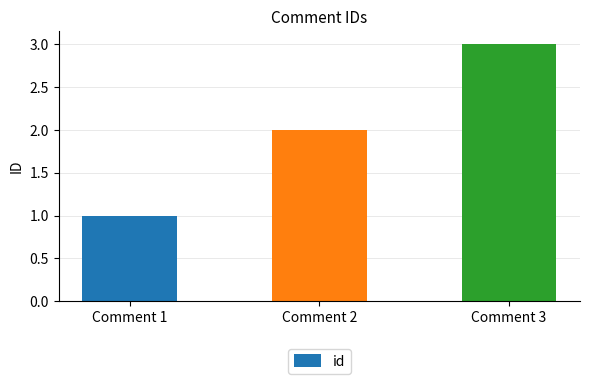

Reading left to right, transcribe all the data shown in this chart.

Comment 1=1	Comment 2=2	Comment 3=3